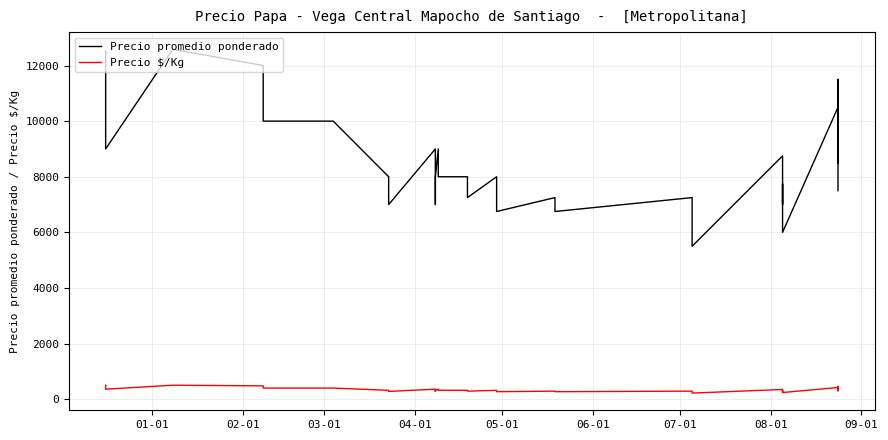

How many interior local valleys does the Precio $/Kg series have?

8